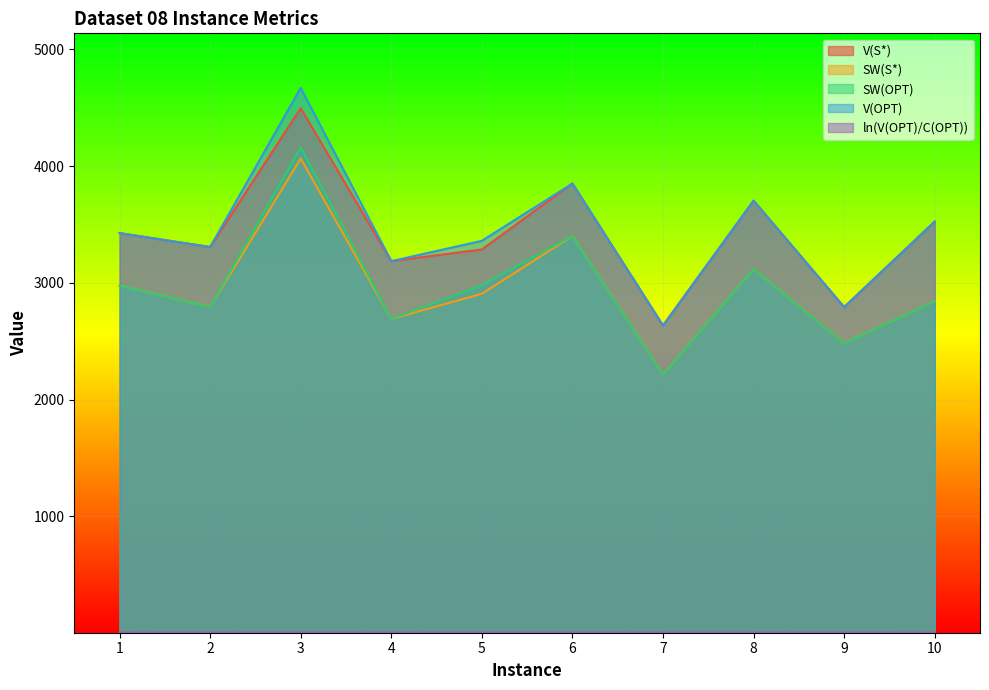

List the labels in order of SW(S*) value, smallest first.

7, 9, 4, 2, 10, 5, 1, 8, 6, 3